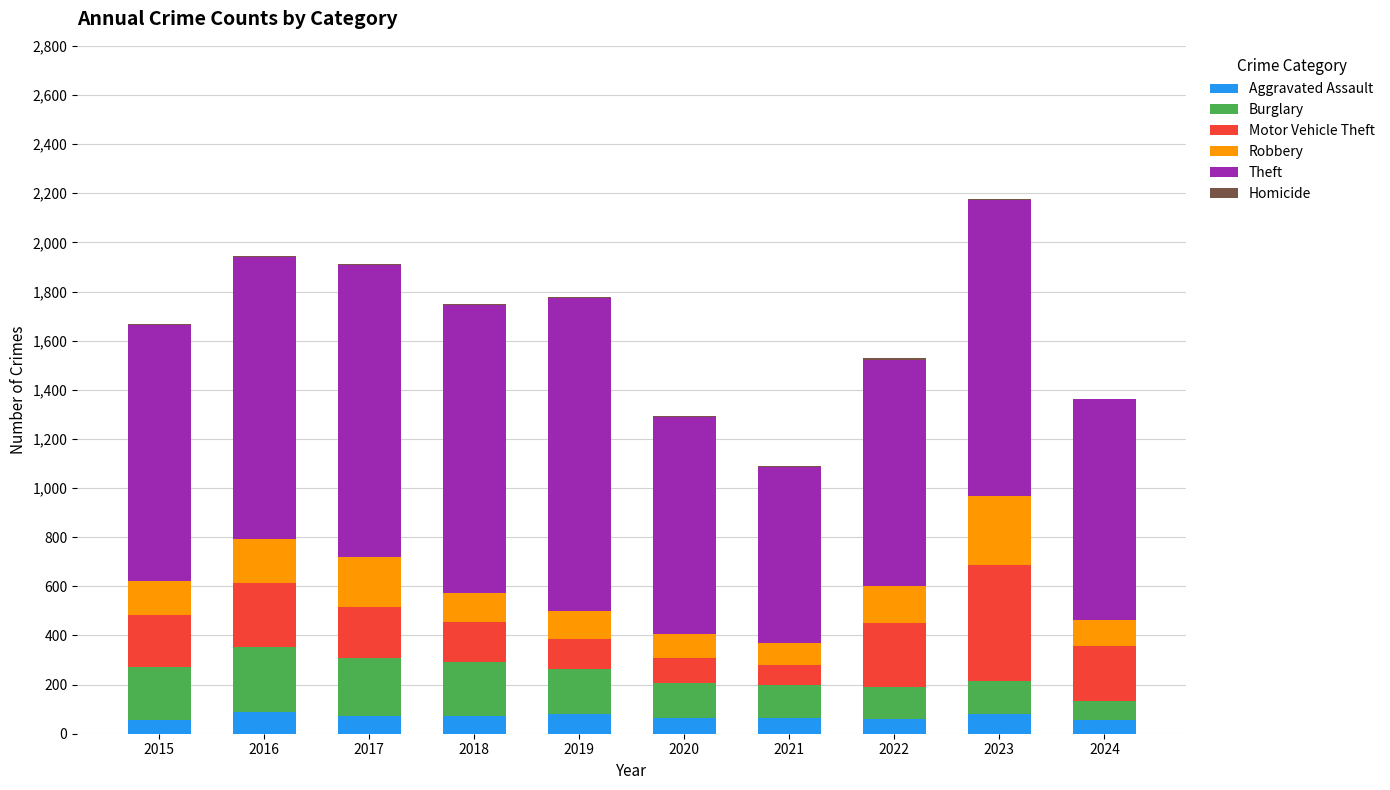

True or false: Aggravated Assault has a value of 61 at 2022.

True